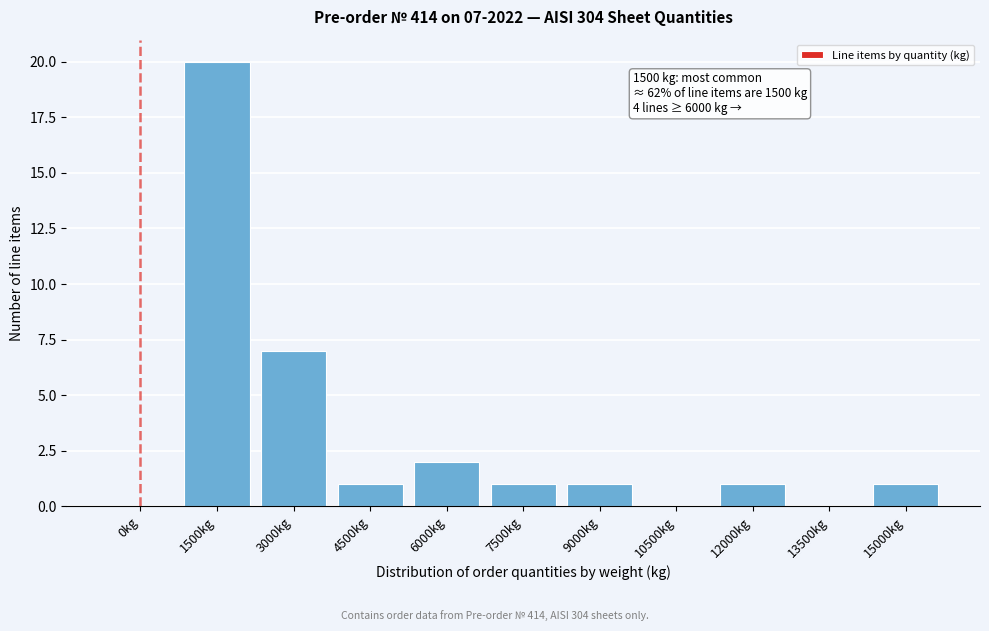

Reading right to left, list all the values displayed in this chart.

15000kg=1	13500kg=0	12000kg=1	10500kg=0	9000kg=1	7500kg=1	6000kg=2	4500kg=1	3000kg=7	1500kg=20	0kg=0